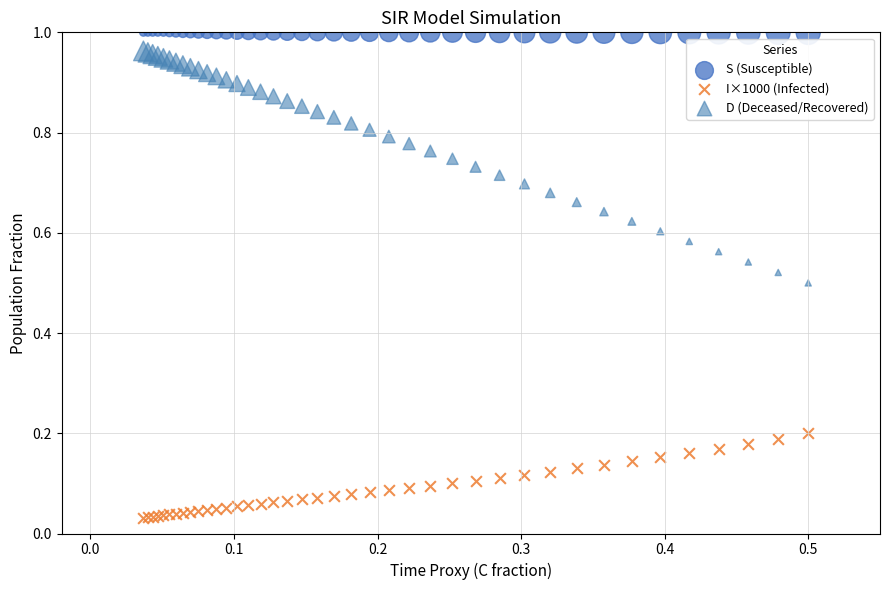

Which series contains the lowest Y value?

I×1000 (Infected)